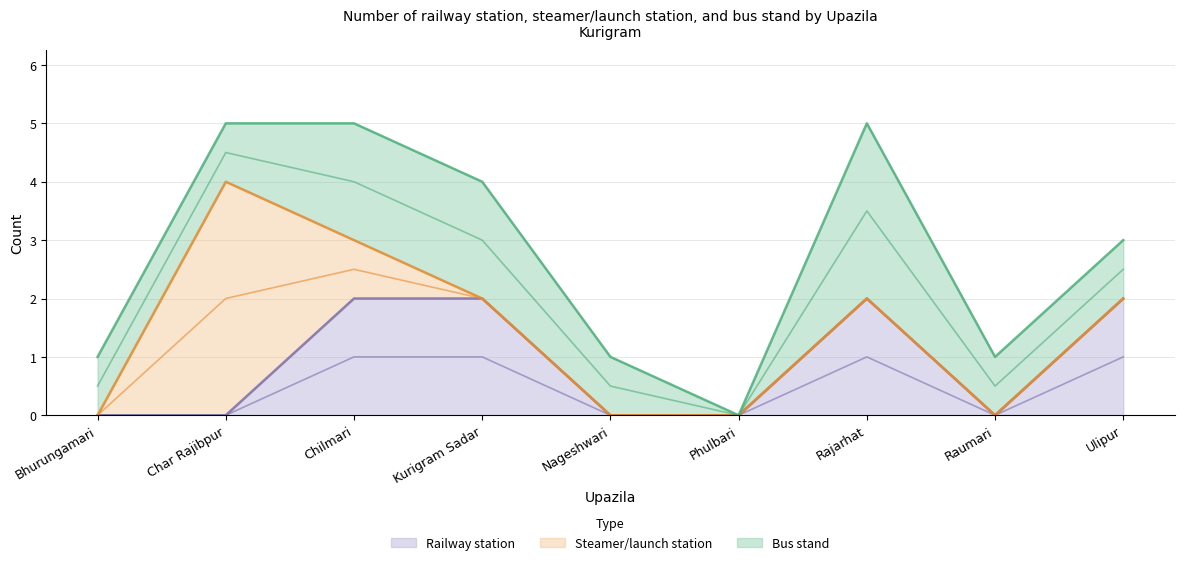

How many data points in Railway station are above 0?

4